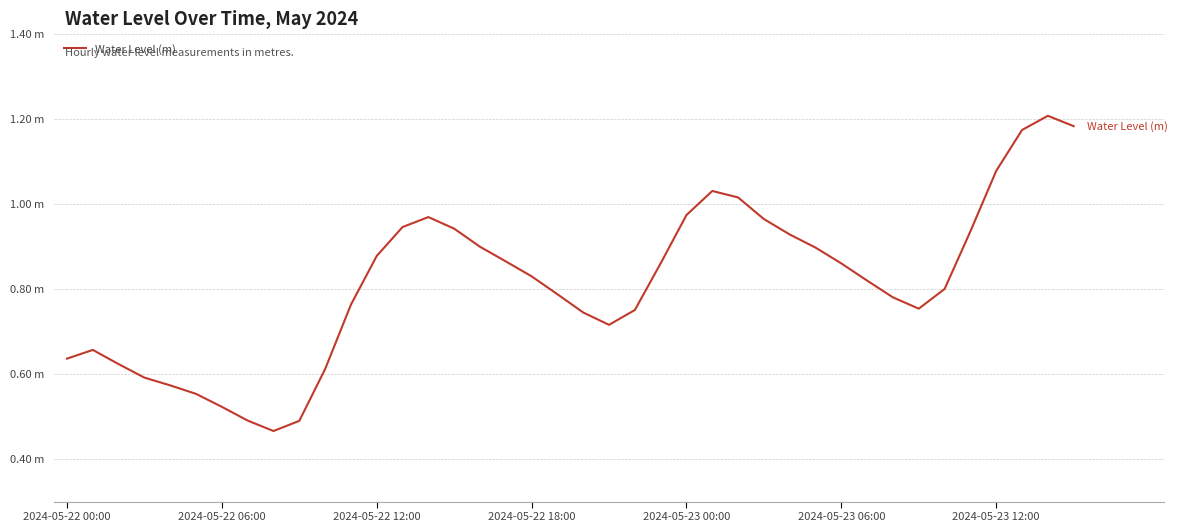

Is this an area chart (filled region under the line)?

No